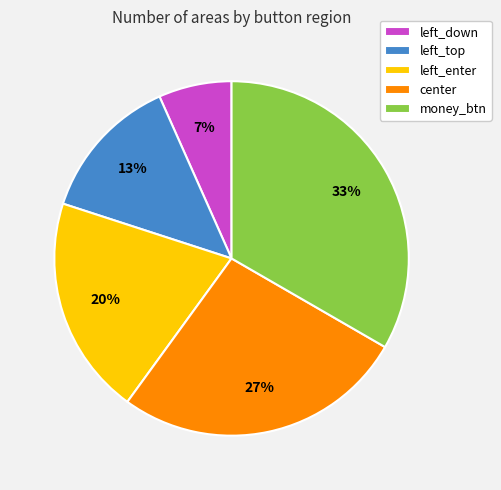

Rank the categories by value from highest to lowest.

money_btn, center, left_enter, left_top, left_down